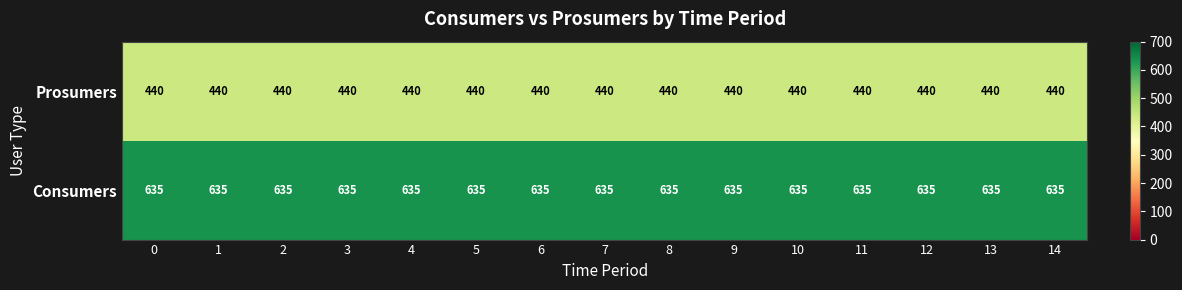

The Consumers series shows 293 at 13. True or false?

False